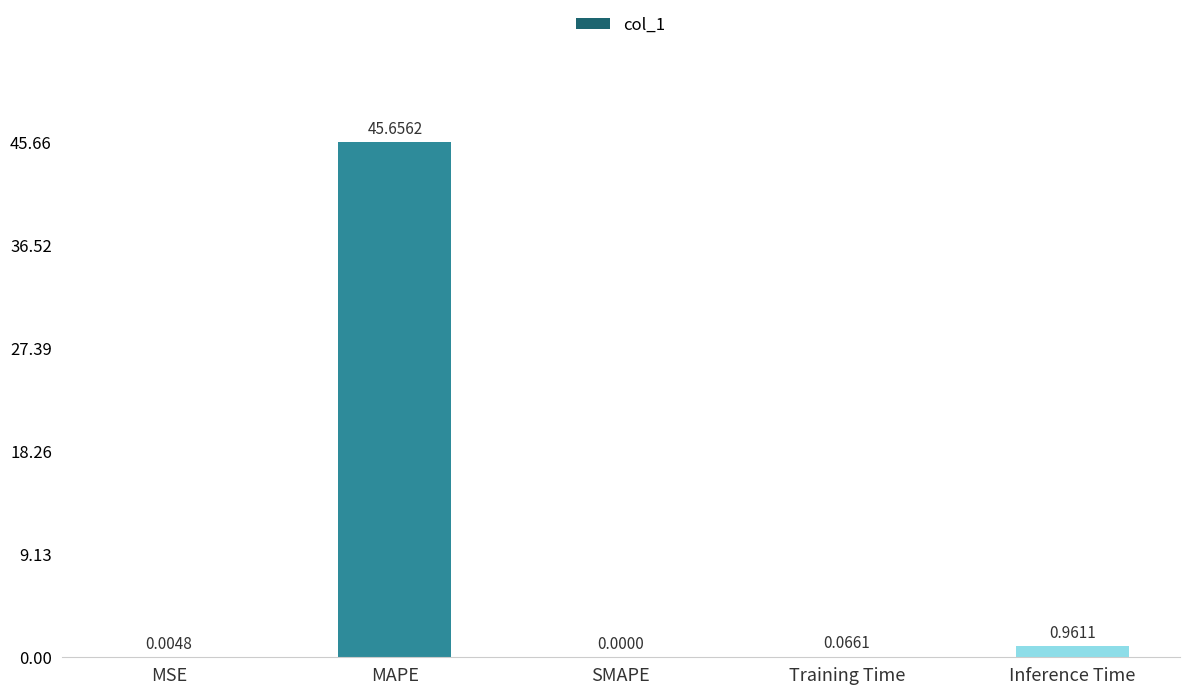

What is the change in value from MSE to Inference Time?

+1.0